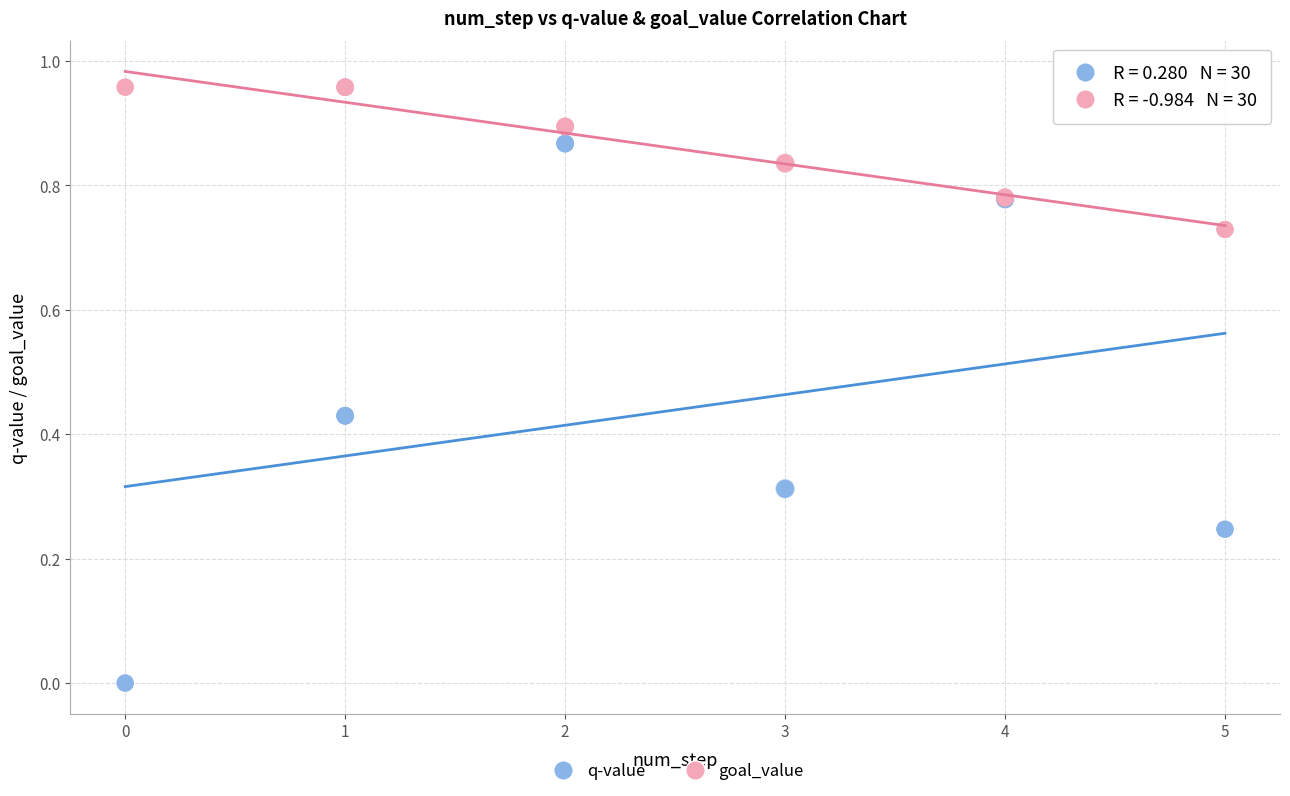

What are all the series names shown in the legend?

q-value, goal_value